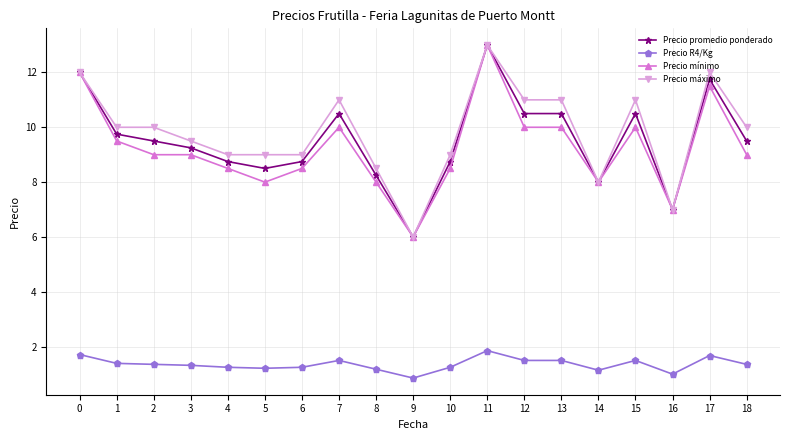

Which category has the lowest value in the Precio mínimo series?

9